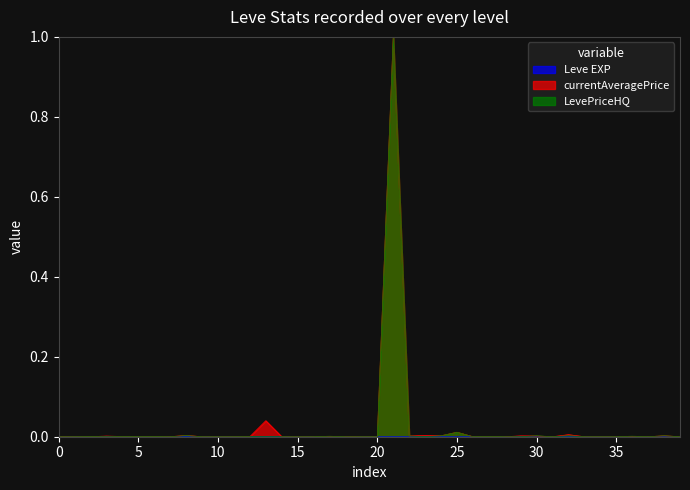

Does the chart have visible grid lines?

No